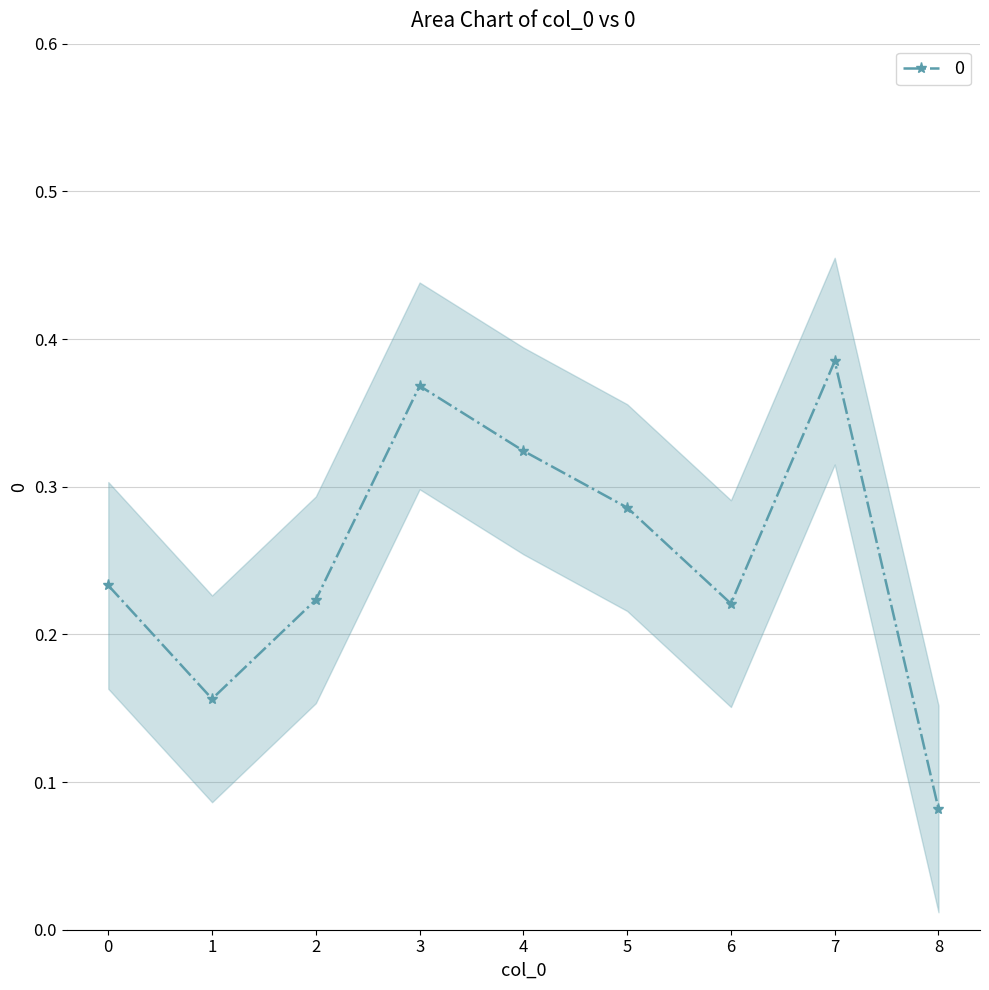

The chart shows a value of 0.4 at 7. True or false?

True